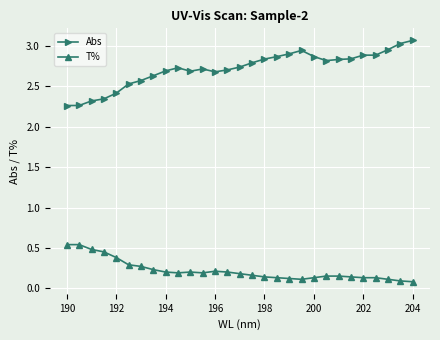

Count the number of data series in this chart.

2